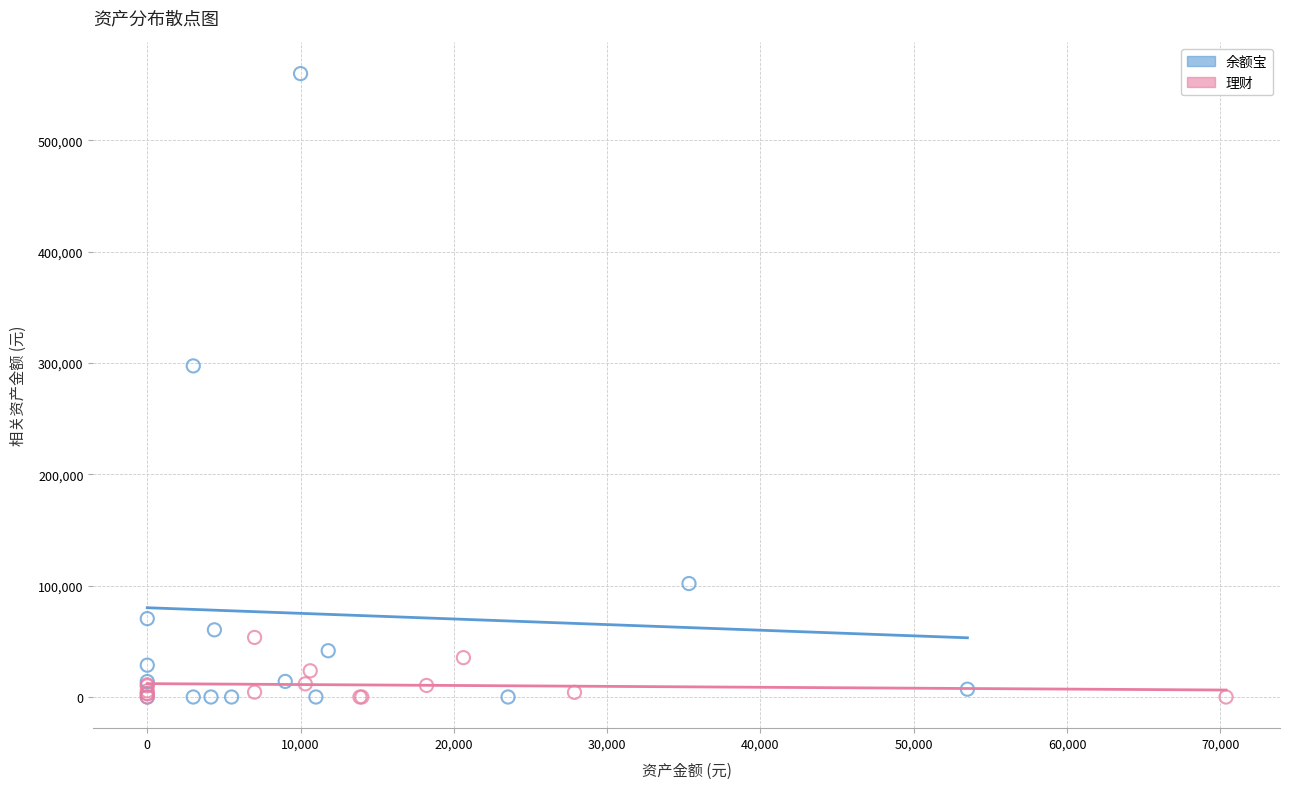

Which series reaches the maximum Y coordinate?

余额宝